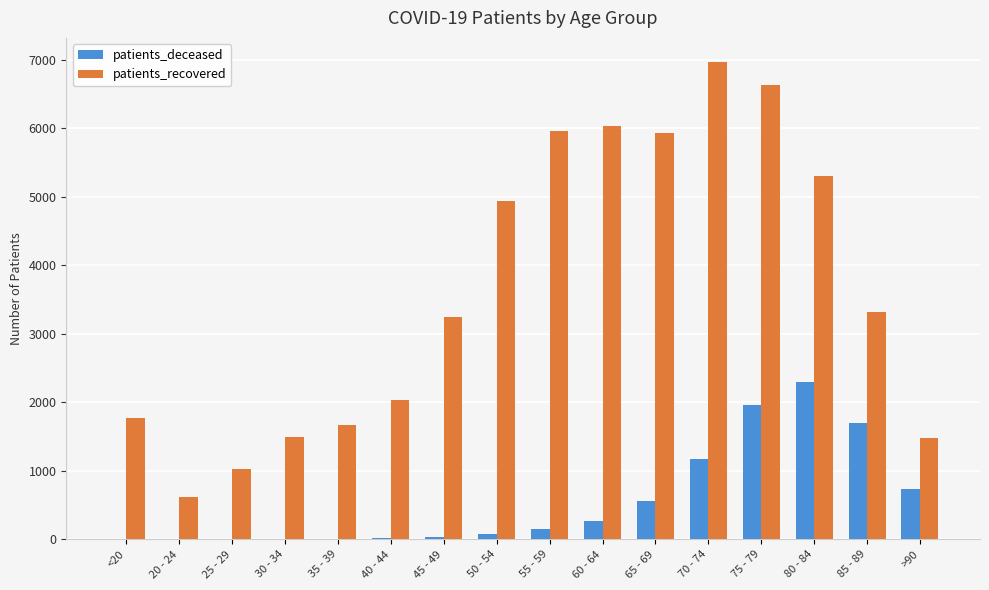

The value of patients_recovered at 25 - 29 is 1441. True or false?

False